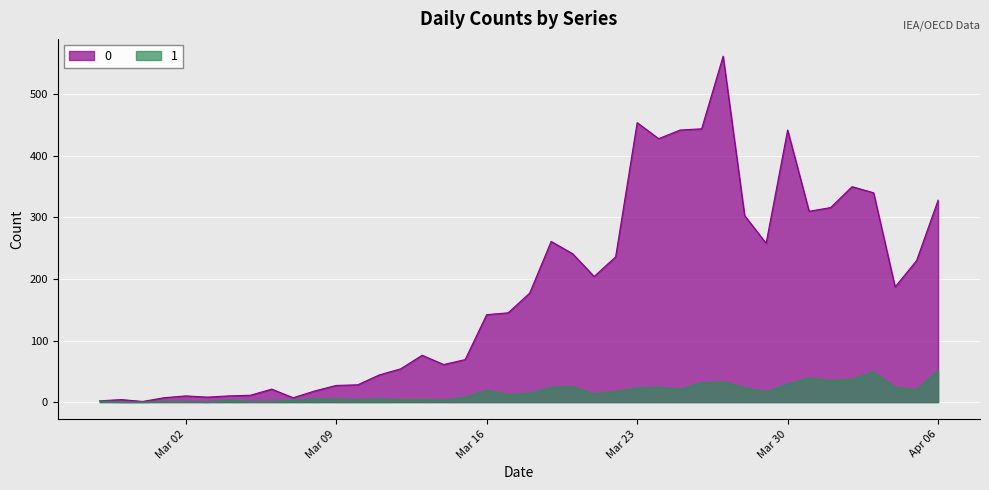

True or false: 1 and 0 cross at least once.

False